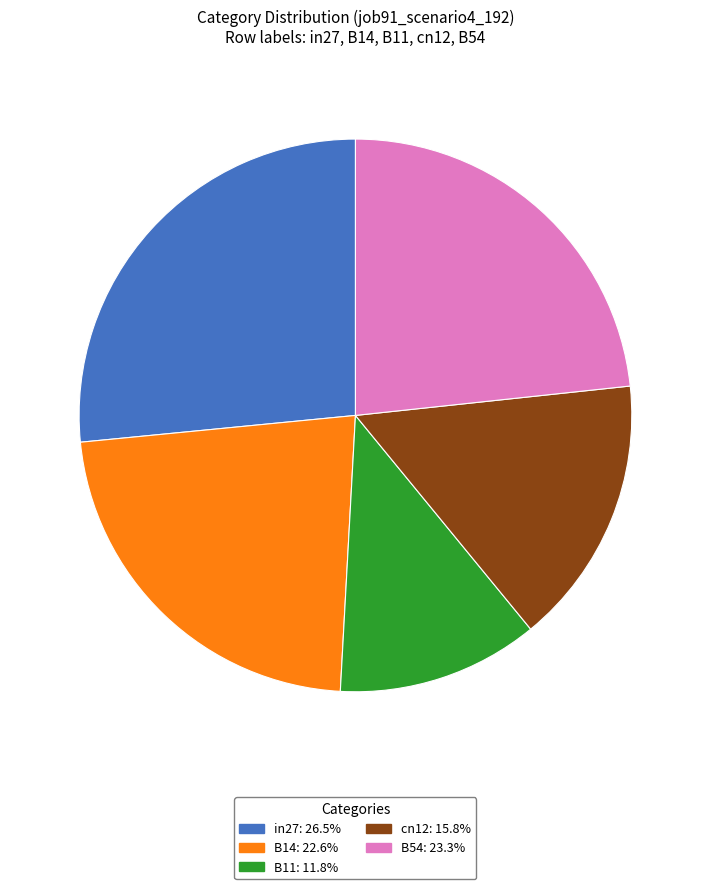

Combined, do B11 and in27 account for over 50%?

No